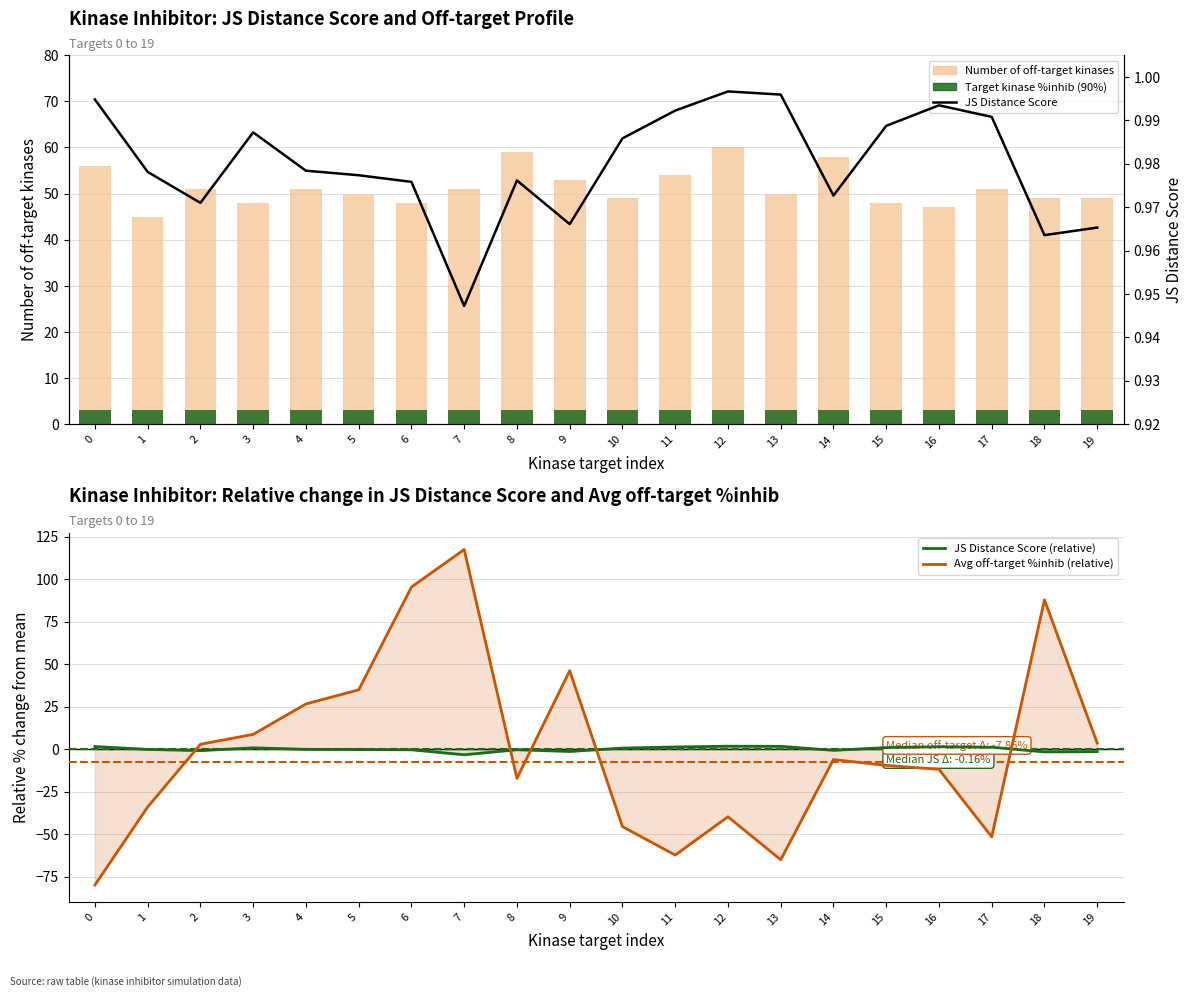

Rank the series at 6 from lowest to highest value.

JS Distance Score (relative), JS Distance Score, Target kinase %inhib (90%), Number of off-target kinases, Avg off-target %inhib (relative)